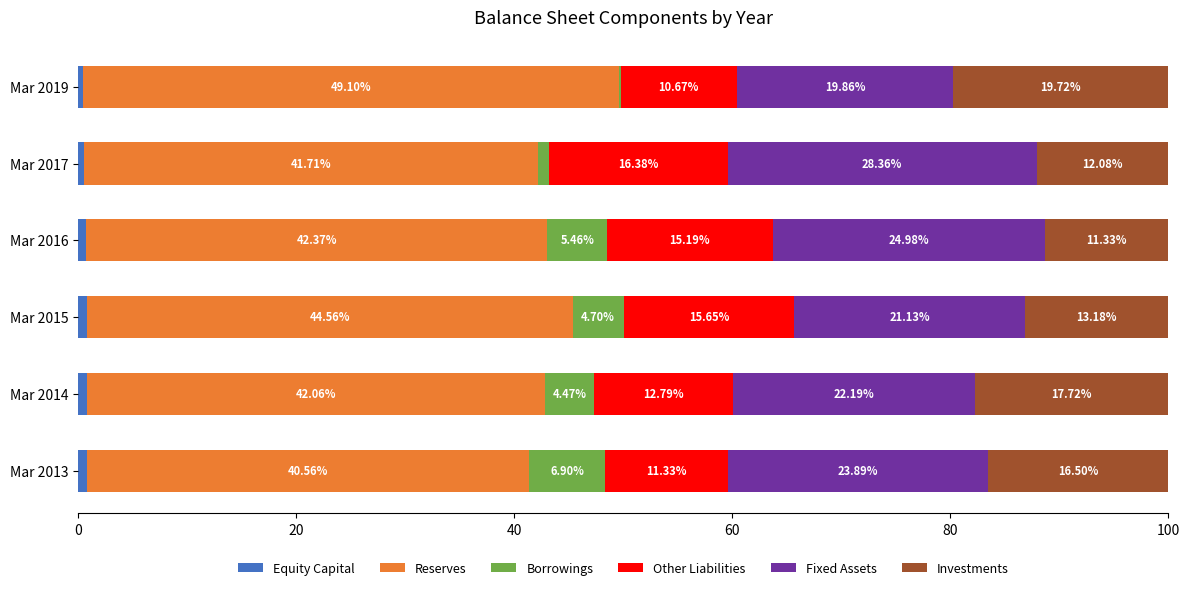

What is the total value across all series at Mar 2013?

100.0